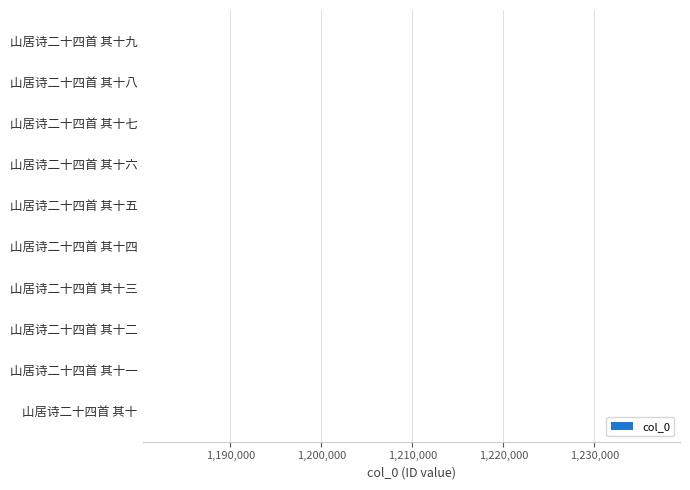

What is the smallest value displayed?

1180378